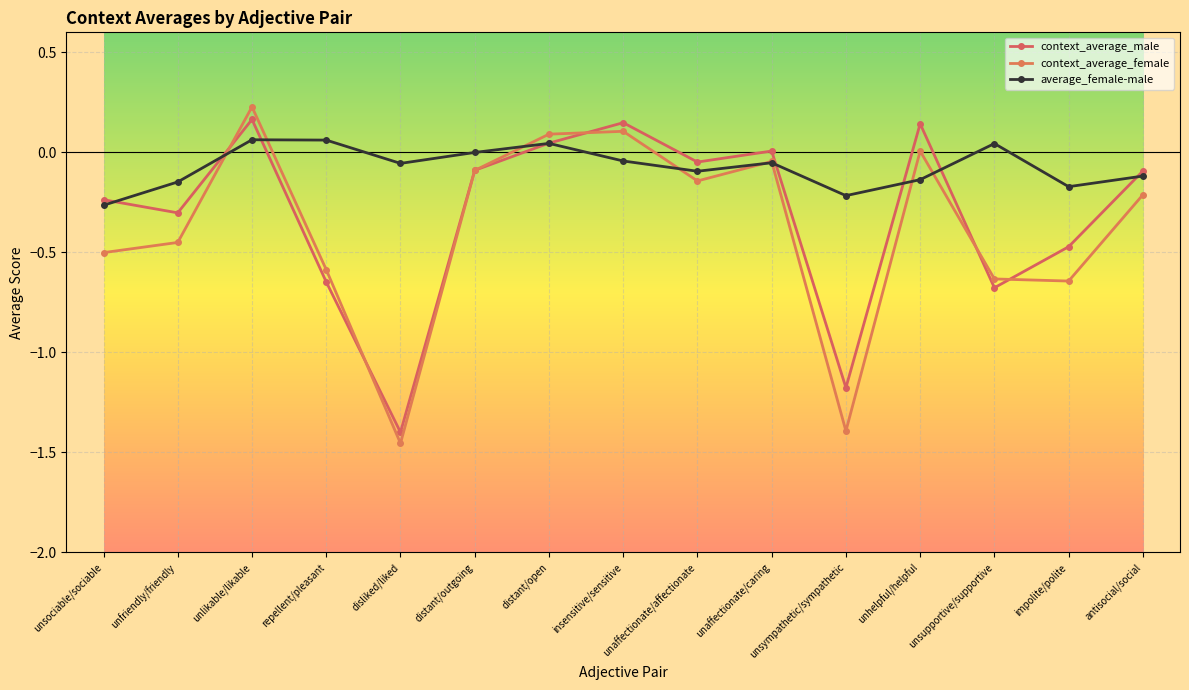

What is the highest value of the context_average_female series?

0.2